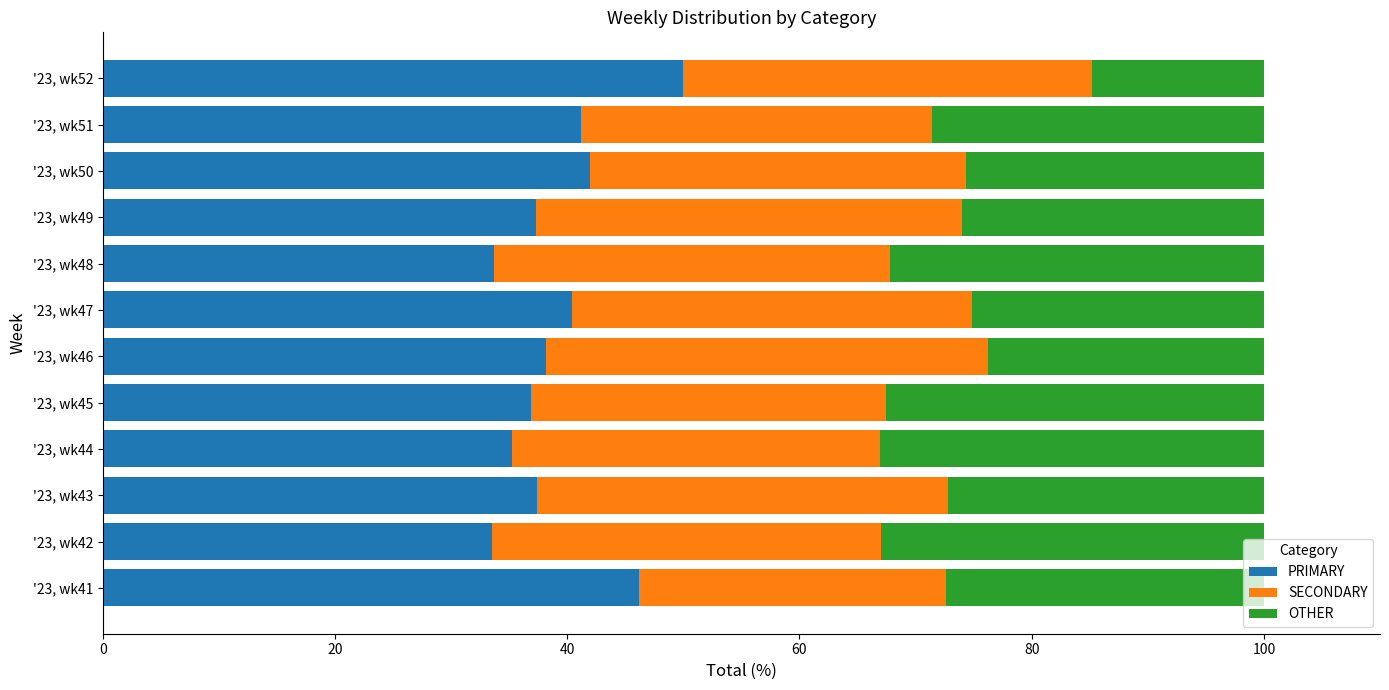

What is the difference between the second highest and minimum values in the PRIMARY series?

12.6